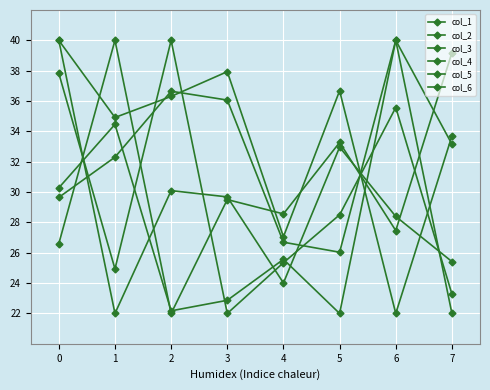

Which series has the largest total across all categories?

col_6